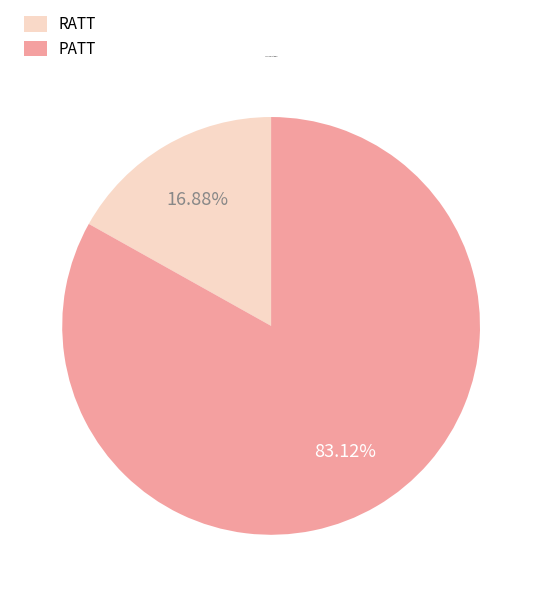

Approximately how many times larger is the value at RATT compared to PATT?

0.2